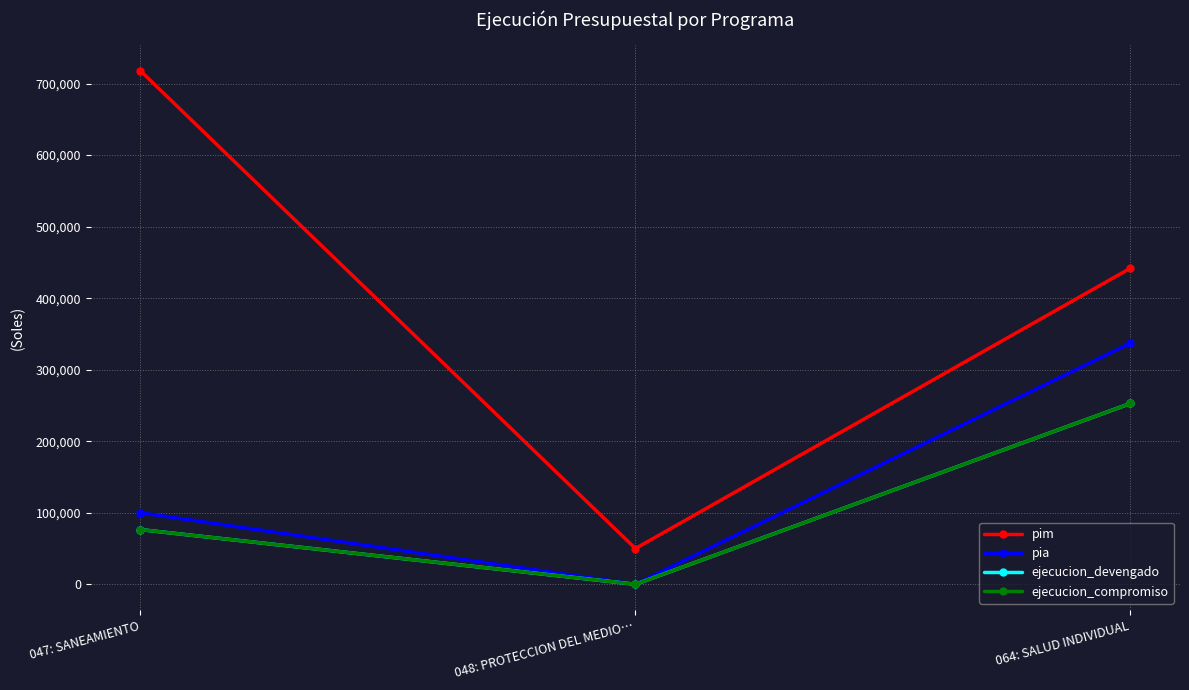

What position from the left is 048: PROTECCION DEL MEDIO…?

2